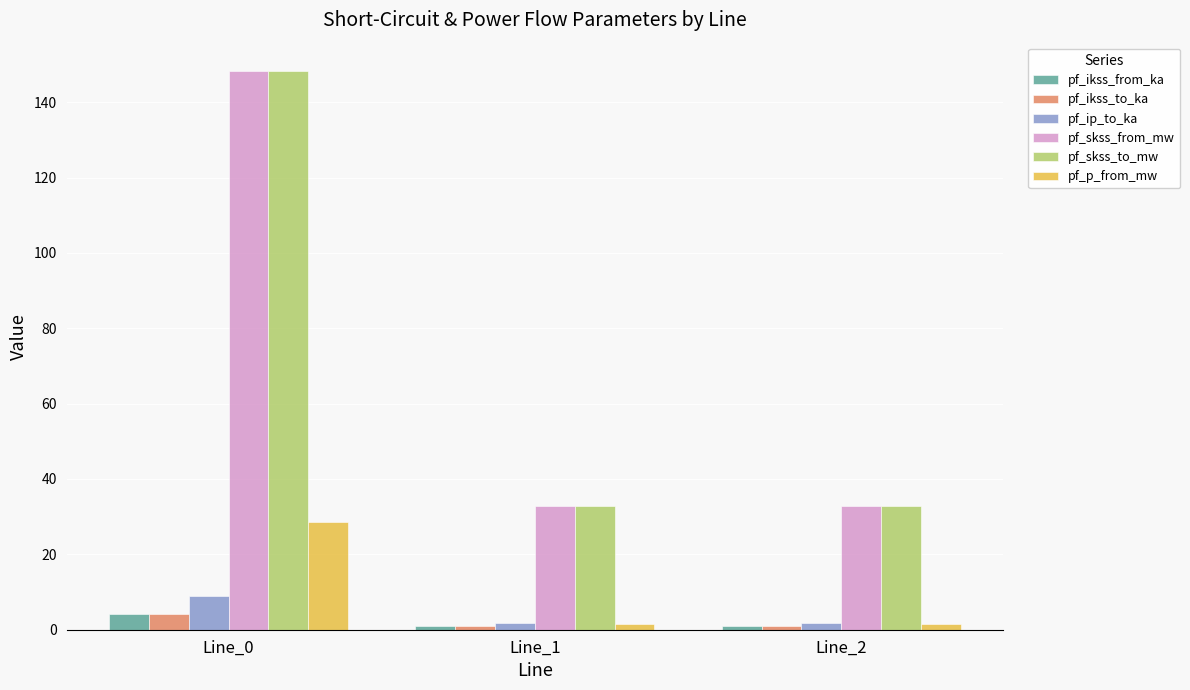

Is the value of pf_ikss_from_ka at Line_2 greater than the value of pf_skss_to_mw at Line_0?

No